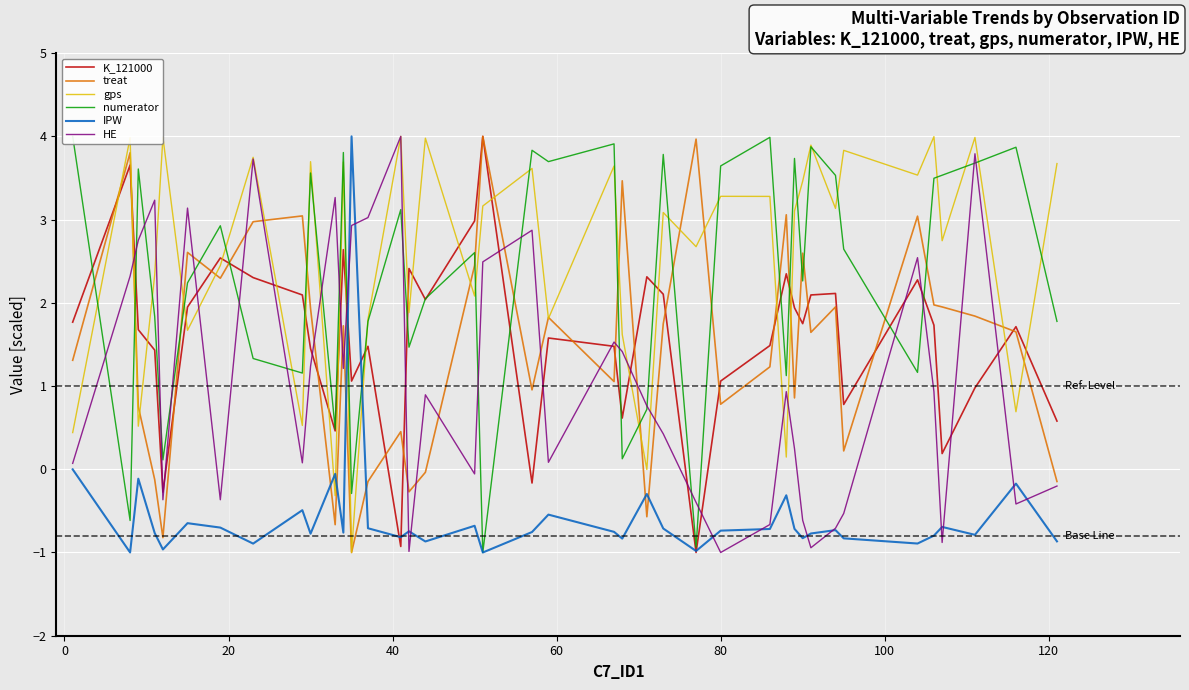

How many times do IPW and gps cross each other?

4